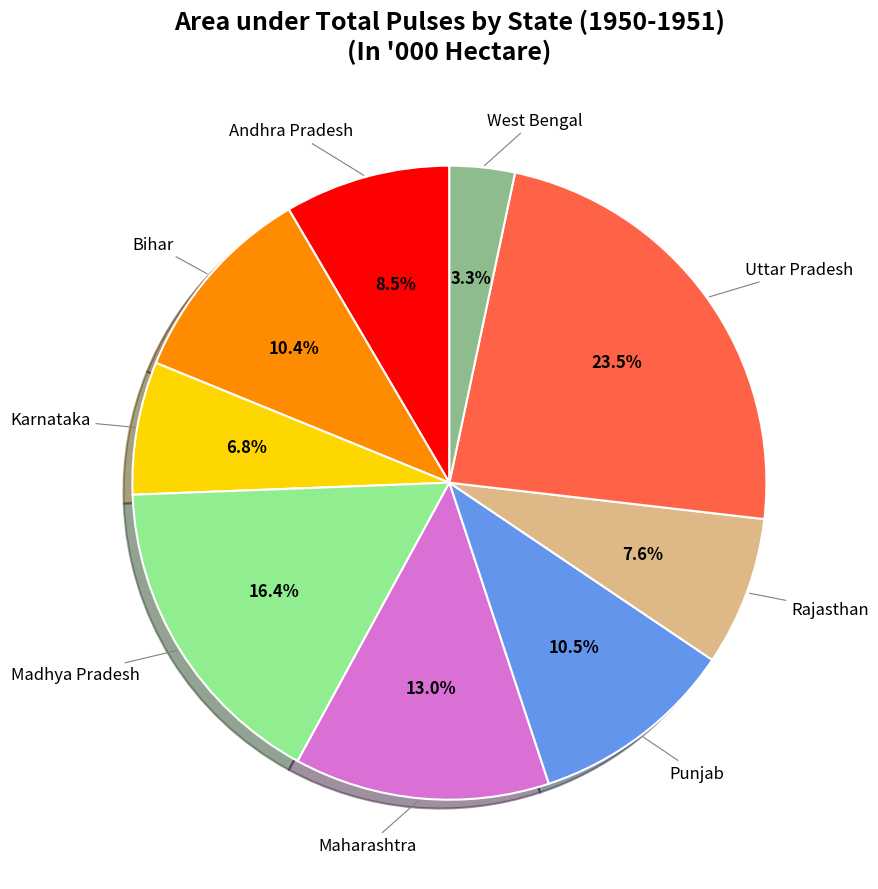

To the nearest percent, what is the difference between the Rajasthan and Madhya Pradesh slice percentages?

9%